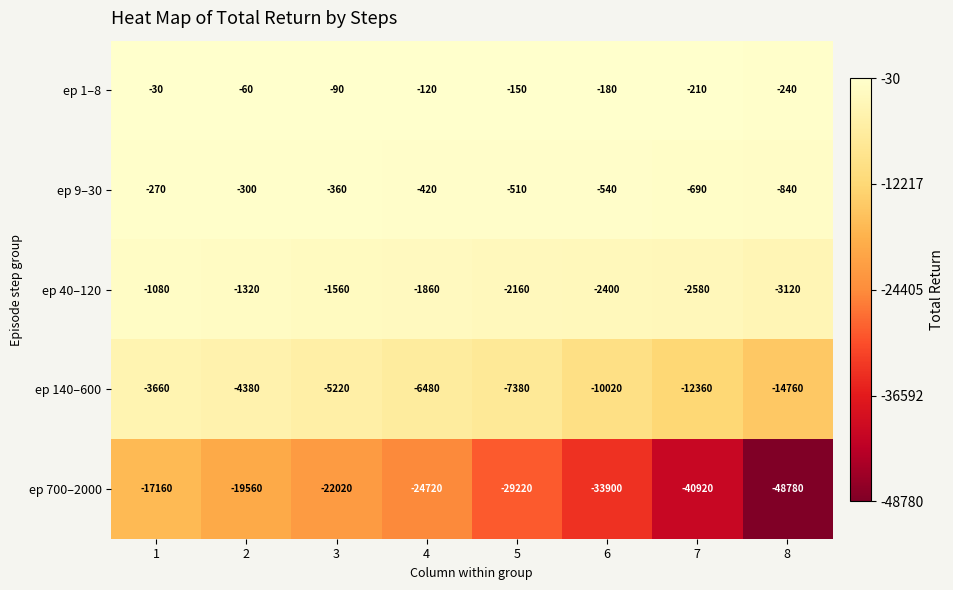

What is the spread (max minus min) of values at 7?

40710